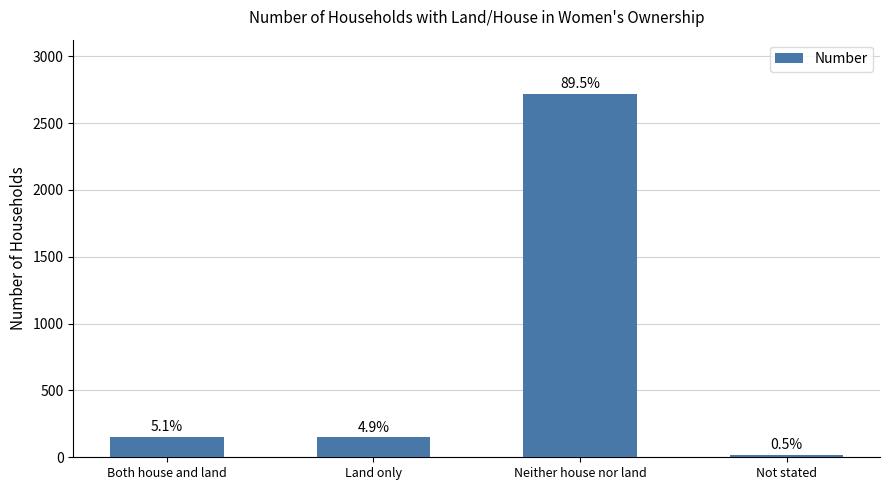

What is the change in value from Land only to Neither house nor land?

+2568